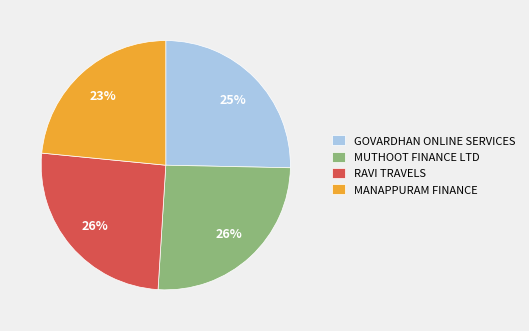

Do GOVARDHAN ONLINE SERVICES and MUTHOOT FINANCE LTD together represent more than half of the pie?

Yes